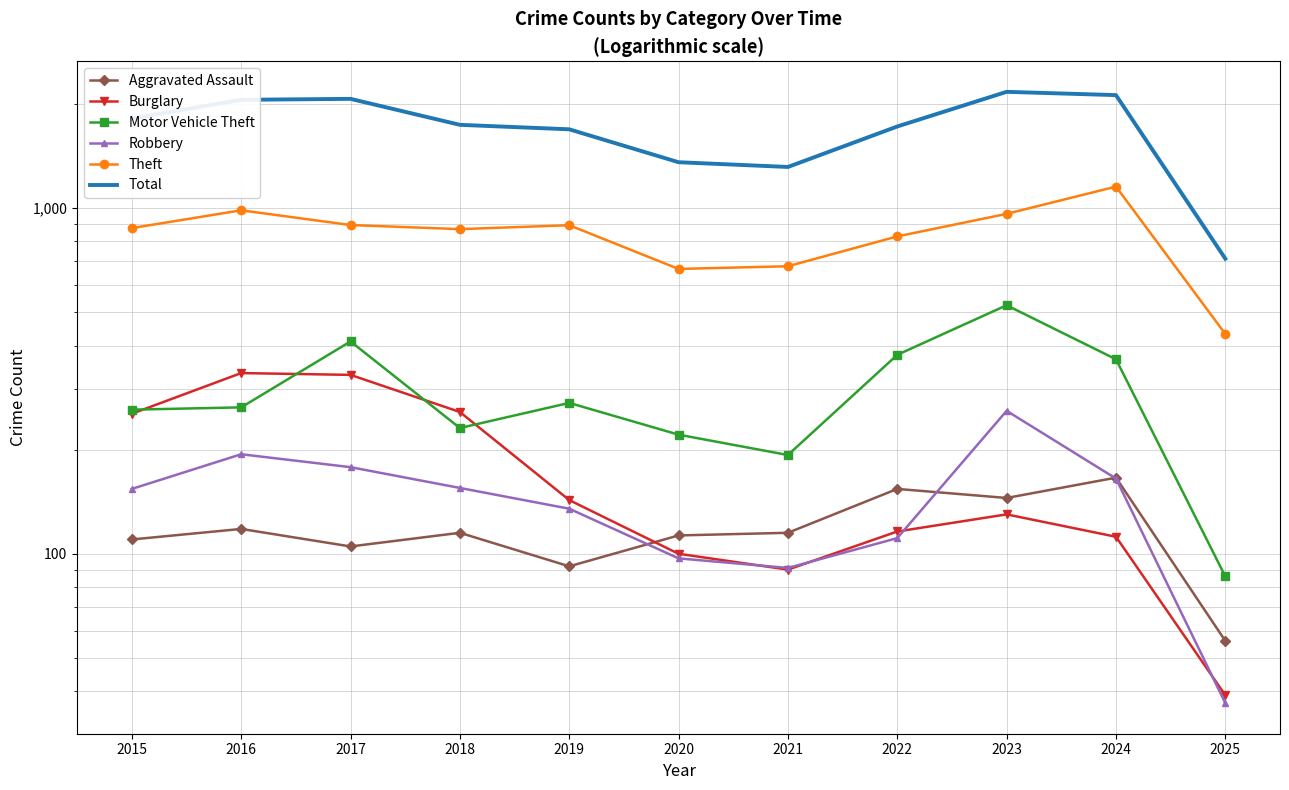

What is the greatest value displayed?

2165